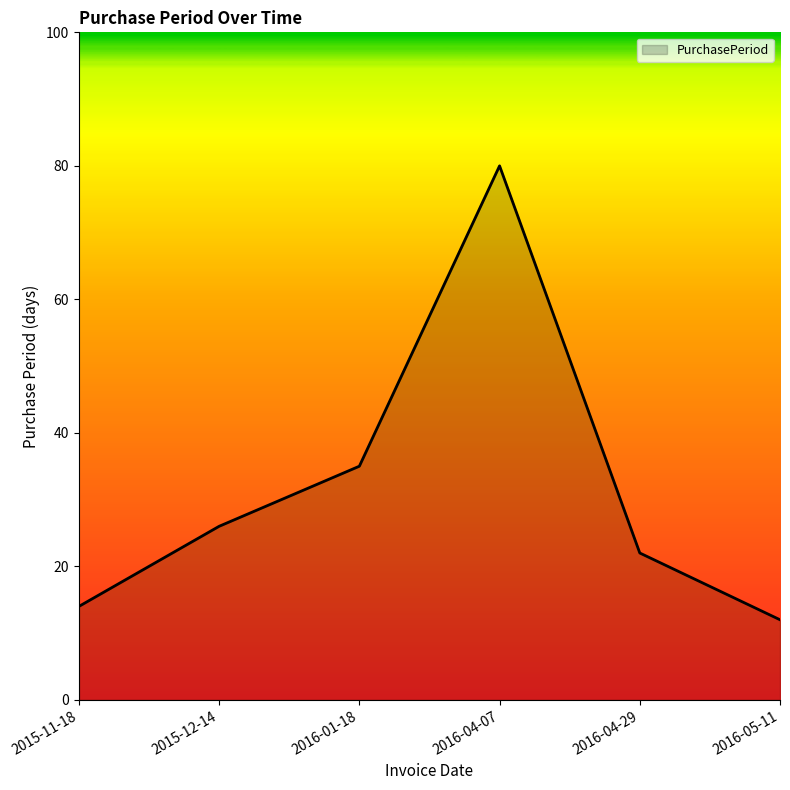

Which label corresponds to the largest value in the chart?

2016-04-07